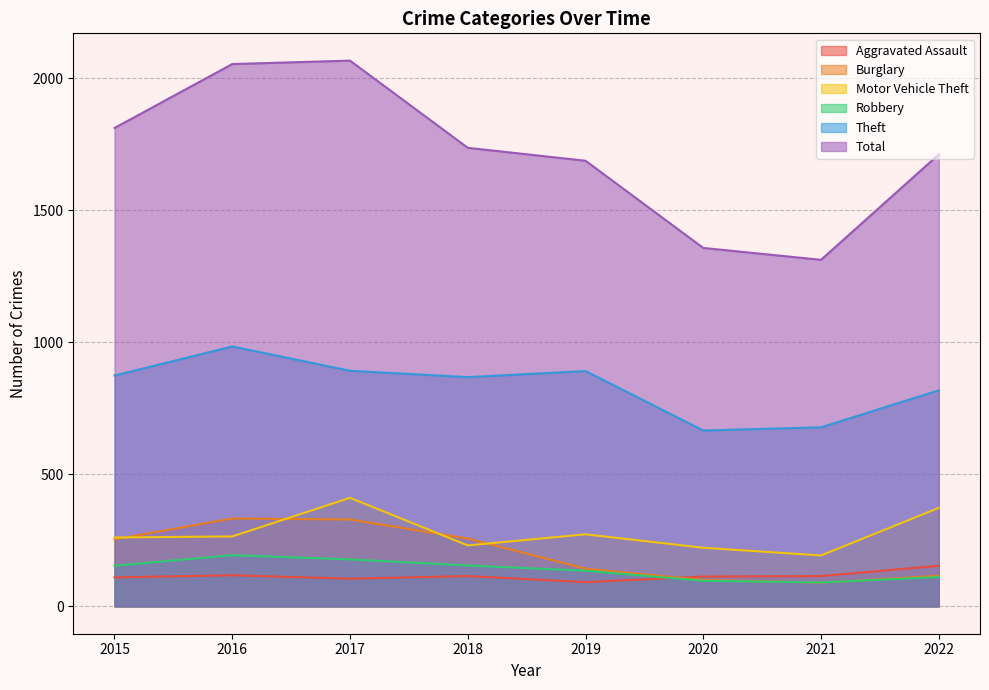

Which series has the largest total across all categories?

Total